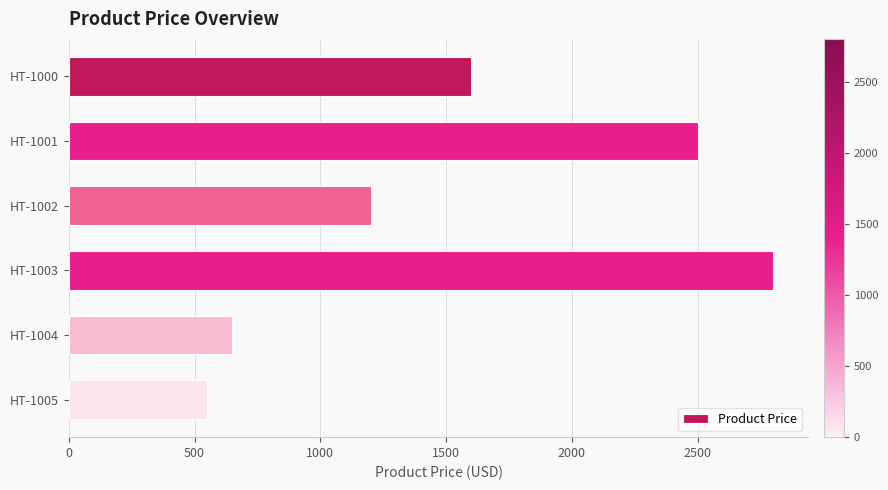

What is the difference between the second highest and second lowest values?

1850